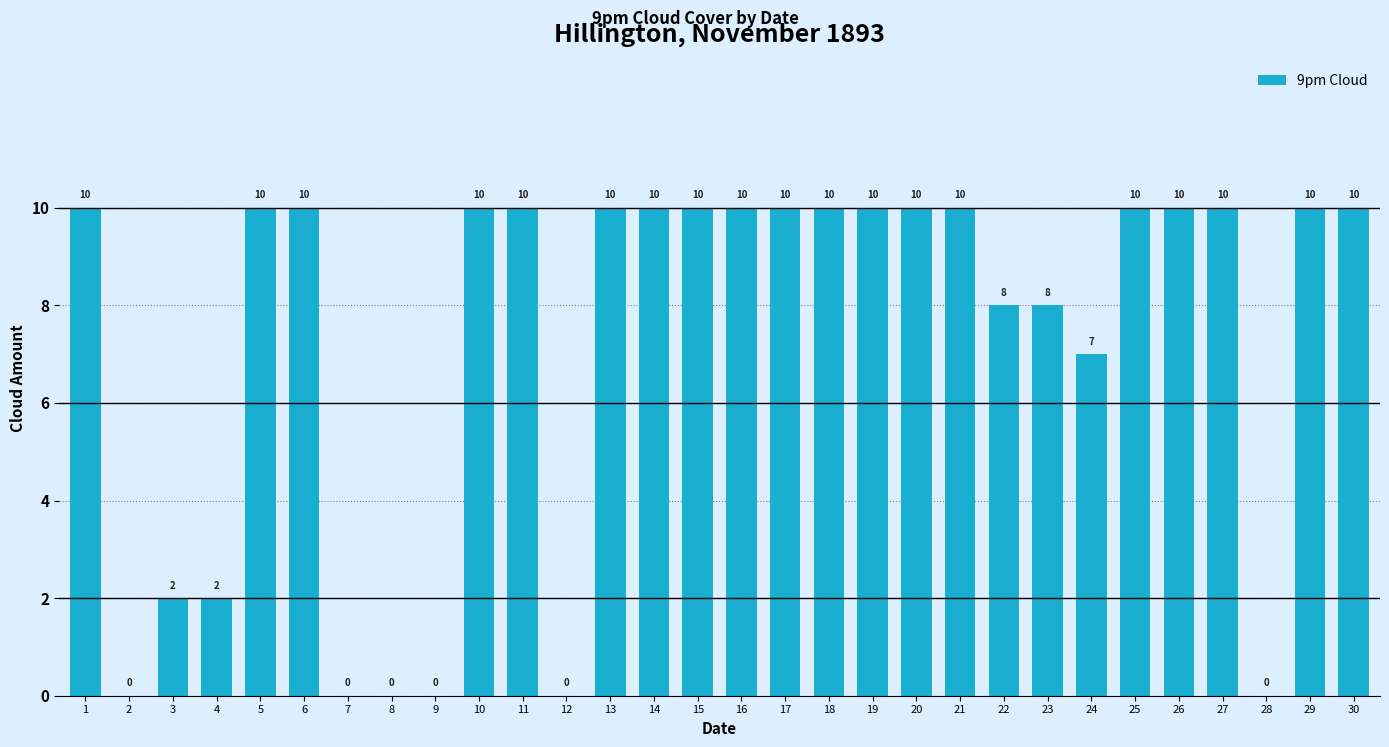

What is the average value?

7